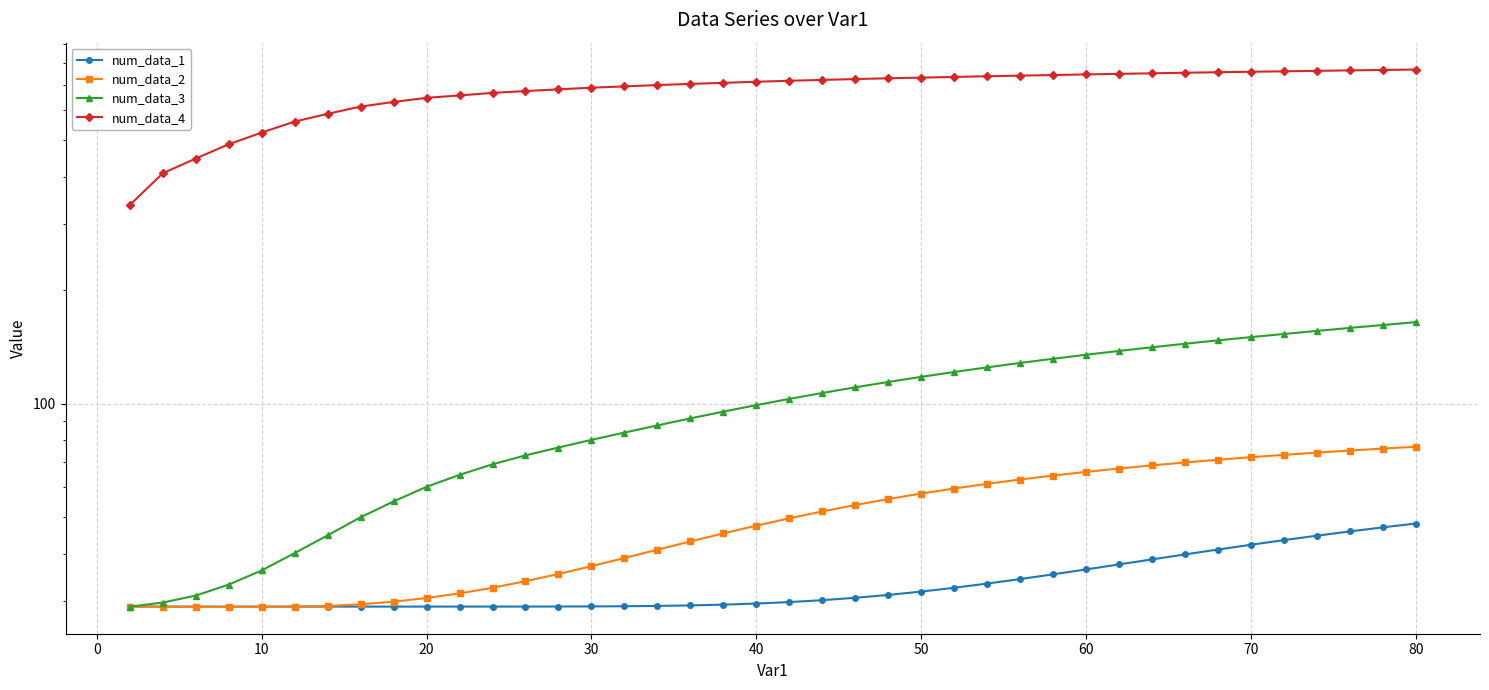

List the series in order of their peak value, lowest first.

num_data_1, num_data_2, num_data_3, num_data_4